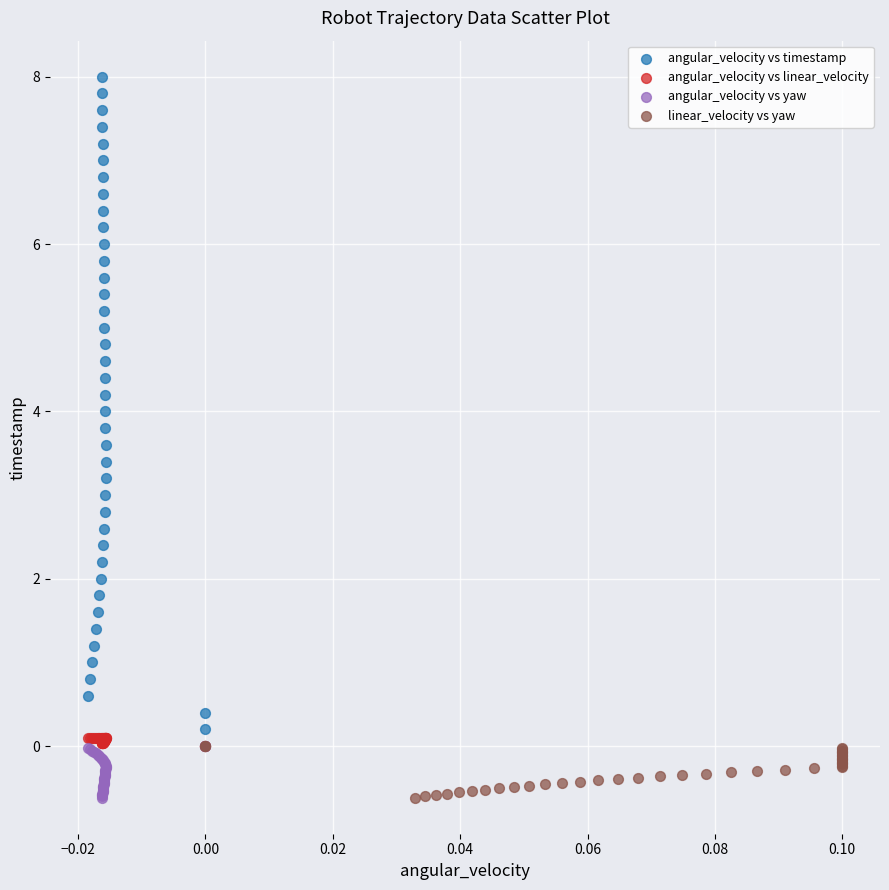

Which series has the largest Y range (max minus min)?

angular_velocity vs timestamp